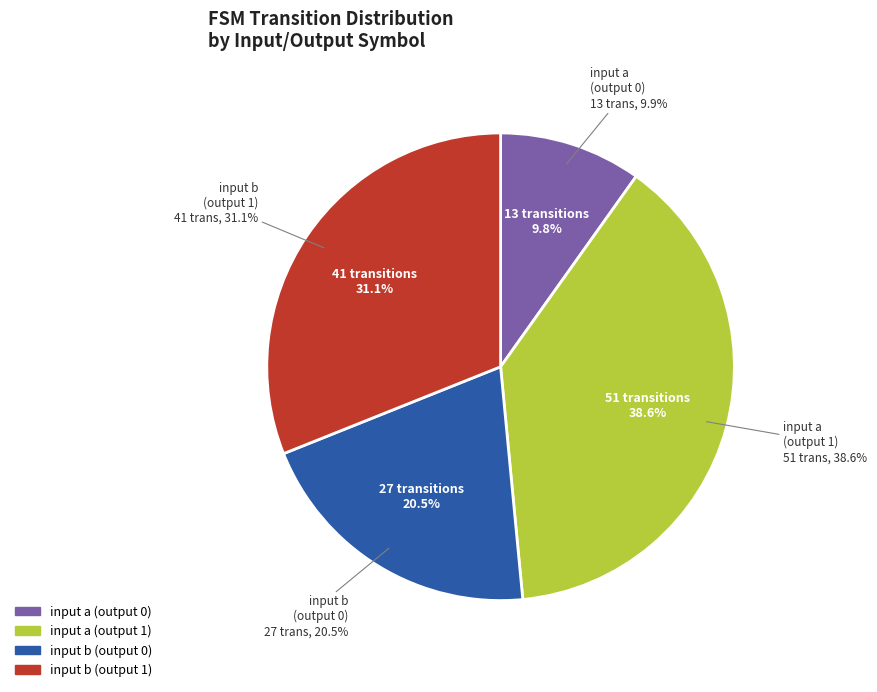

Rank the categories by value from lowest to highest.

input a (output 0), input b (output 0), input b (output 1), input a (output 1)